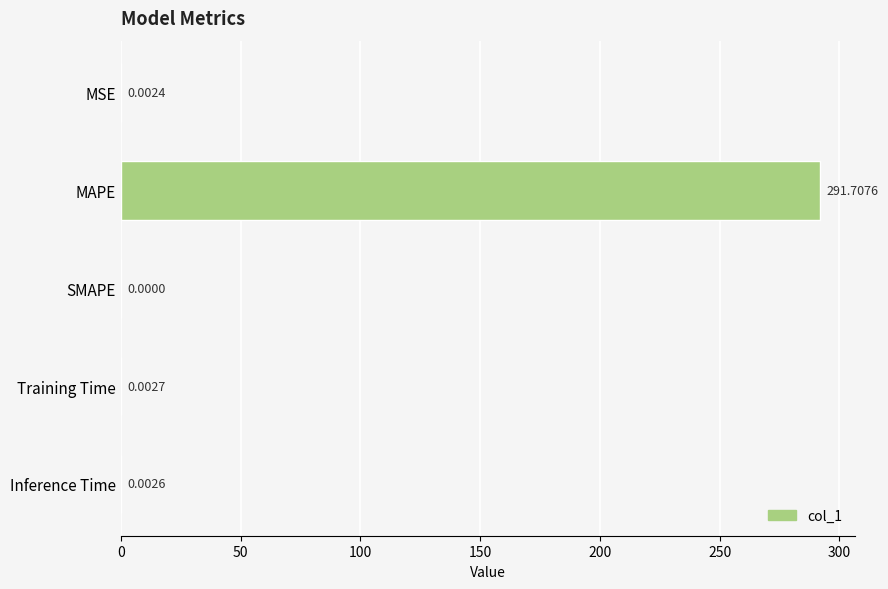

What is the average value?

58.3